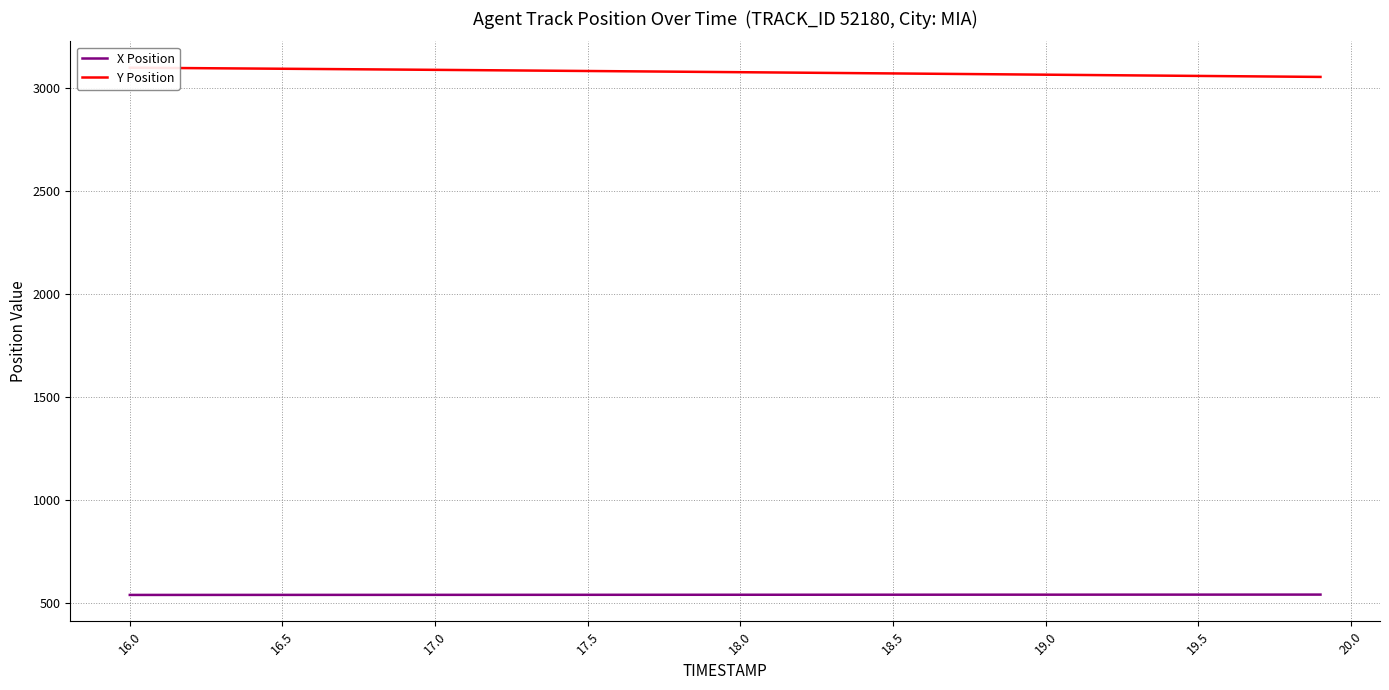

Which series has the widest spread of values?

Y Position